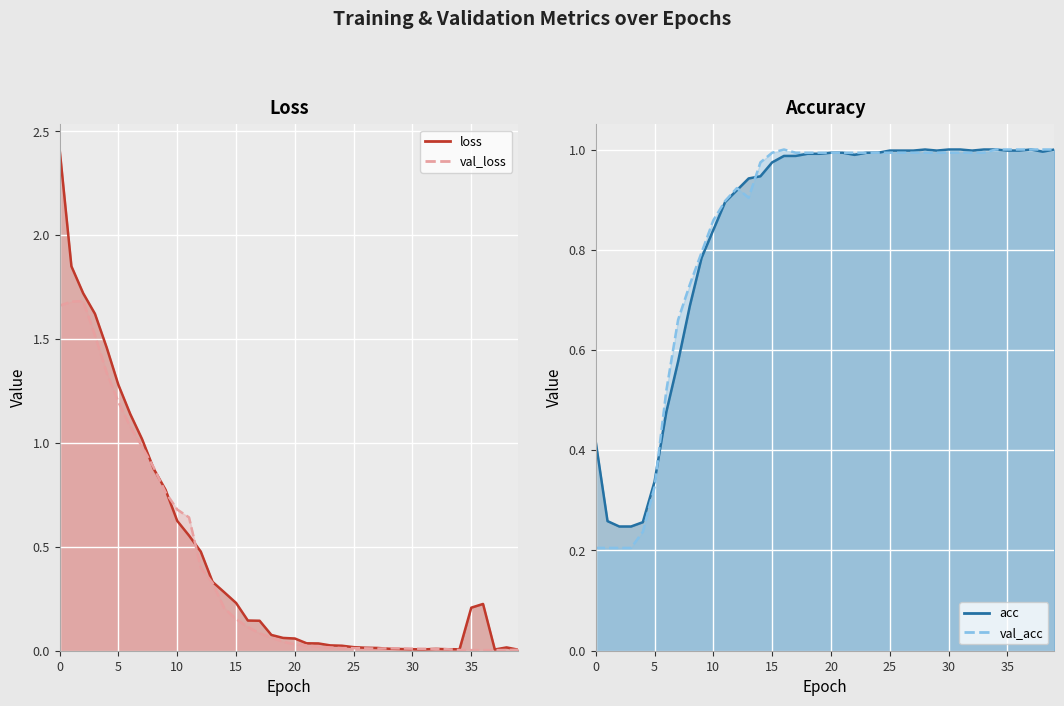

Which series has the largest total across all categories?

acc